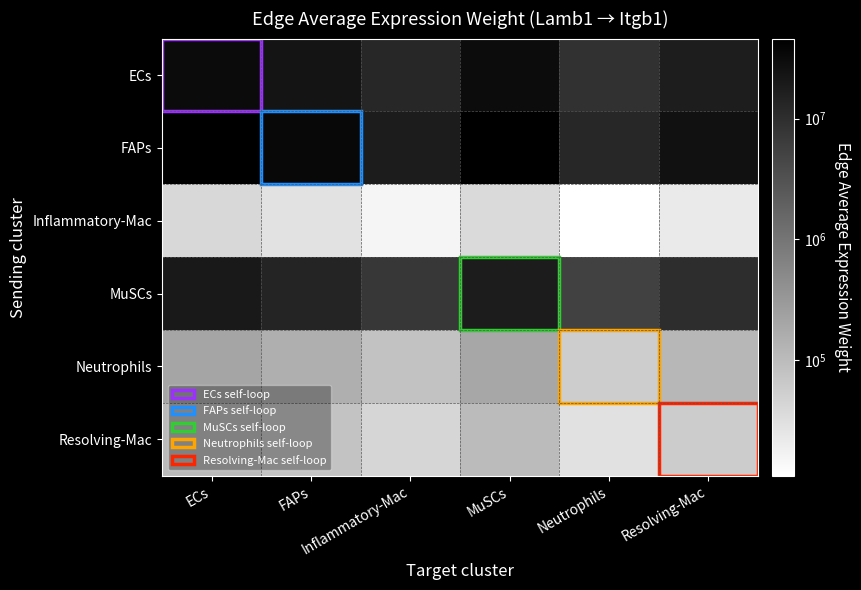

Which series has the largest range (max minus min)?

FAPs